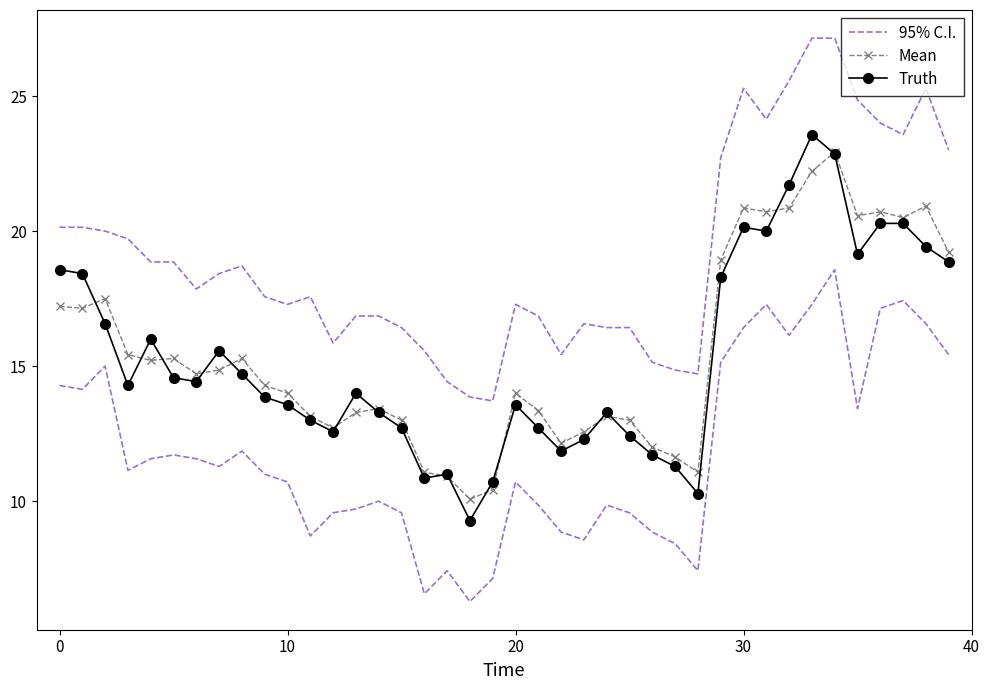

What is the maximum value shown in the chart?

27.1